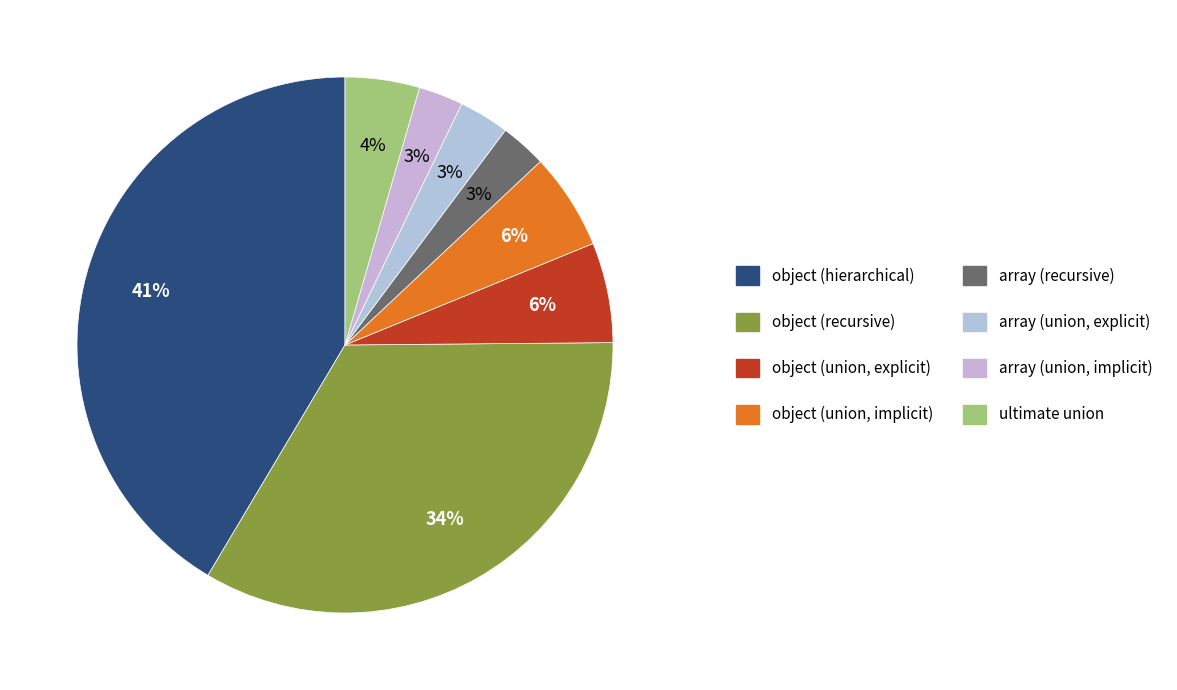

What is the ratio of the value at array (union, explicit) to the value at array (union, implicit)?

1.1